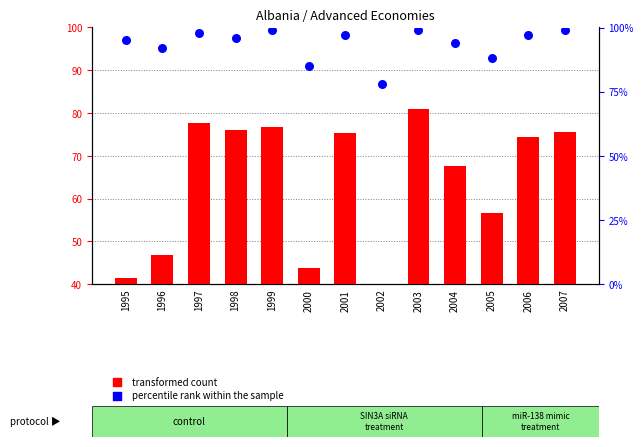

Which series has the largest total across all categories?

percentile rank within the sample